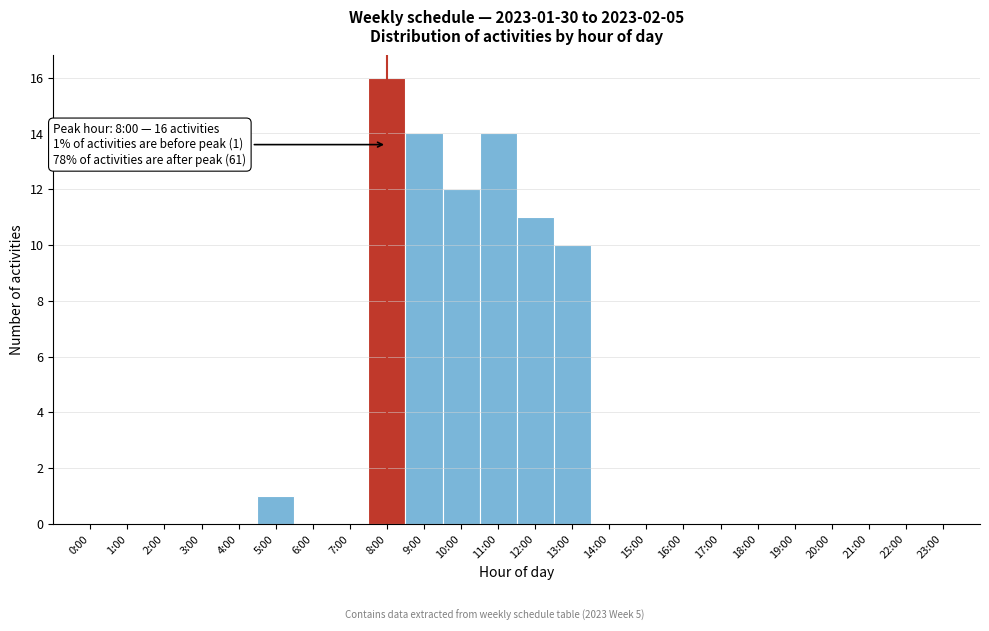

Reading left to right, what are all the values shown in this chart?

0:00=0	1:00=0	2:00=0	3:00=0	4:00=0	5:00=1	6:00=0	7:00=0	8:00=16	9:00=14	10:00=12	11:00=14	12:00=11	13:00=10	14:00=0	15:00=0	16:00=0	17:00=0	18:00=0	19:00=0	20:00=0	21:00=0	22:00=0	23:00=0